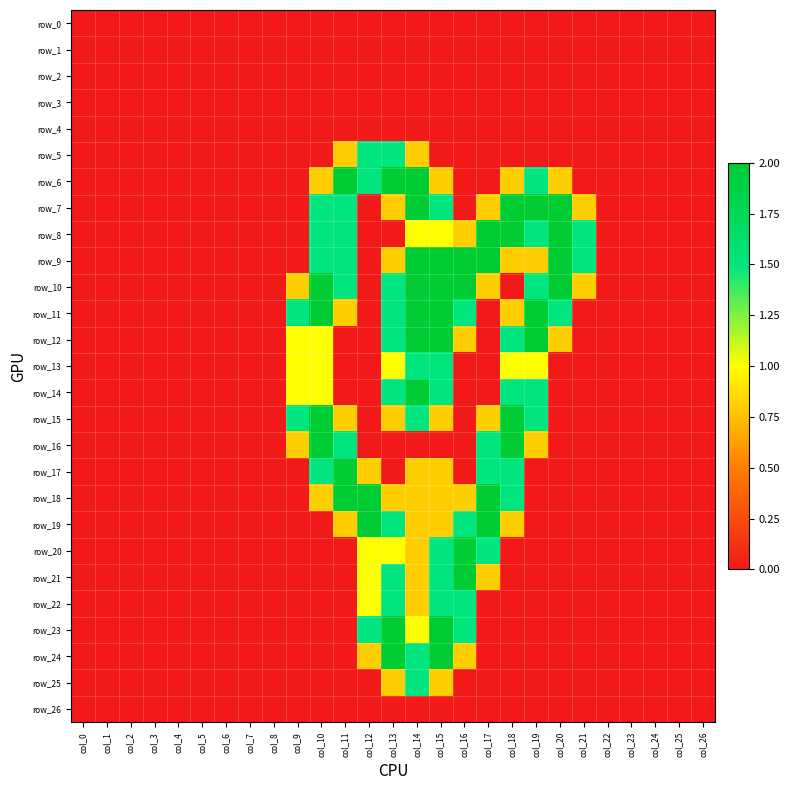

Read the row_14 value at col_18.

1.5